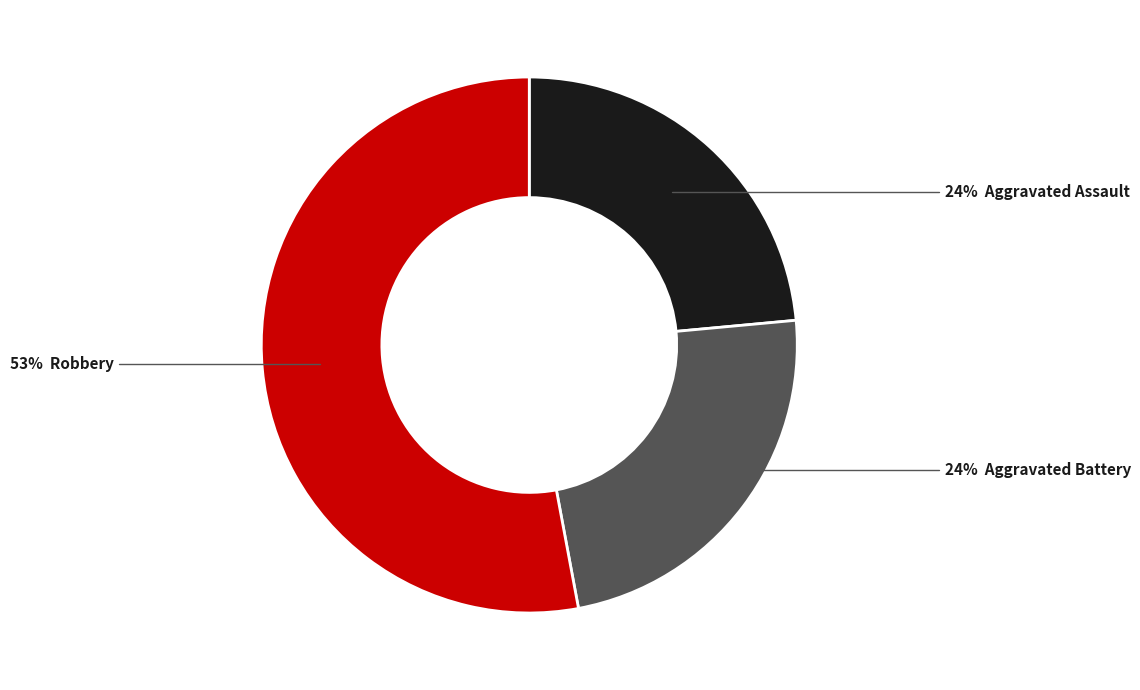

To the nearest percent, what is the average slice percentage?

33%